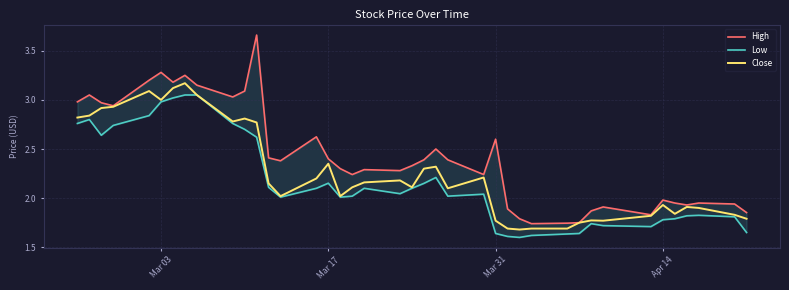

What is the highest value of the High series?

3.7